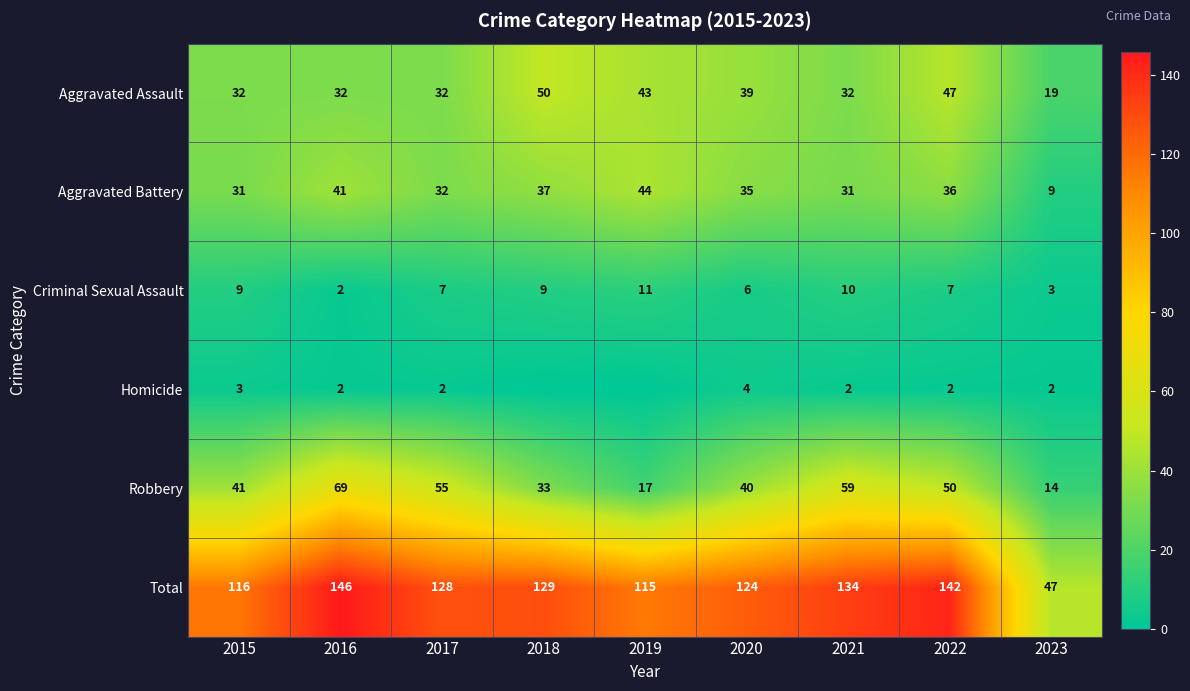

What is the approximate value of Aggravated Assault at 2022, to the nearest 5?

45